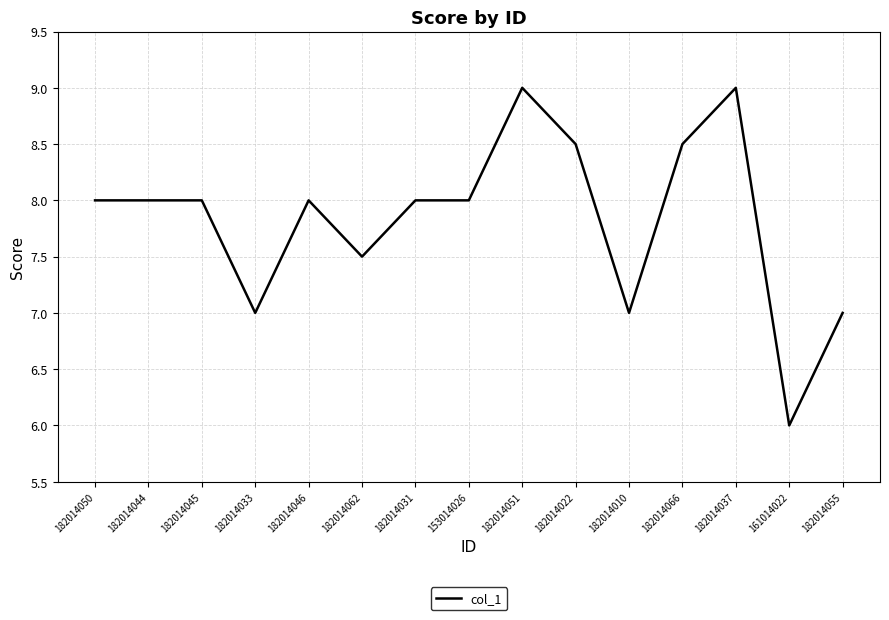

The value at 182014033 is 10.5. True or false?

False